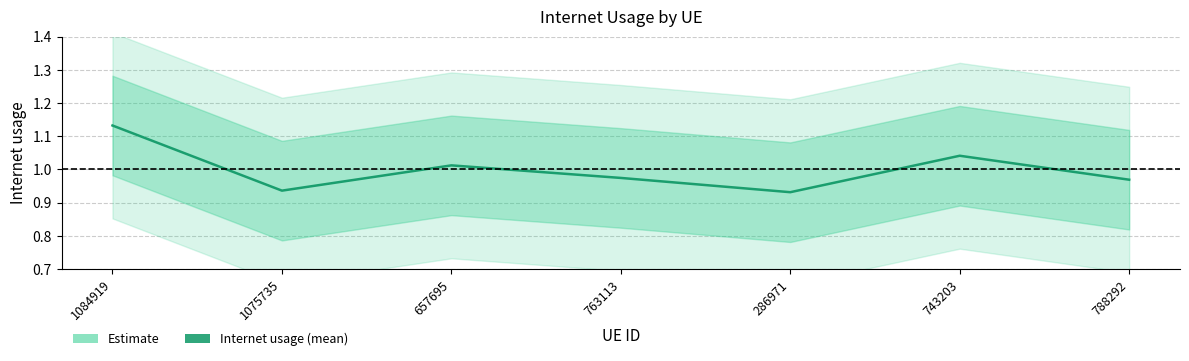

What is the sum of all values?

7.0